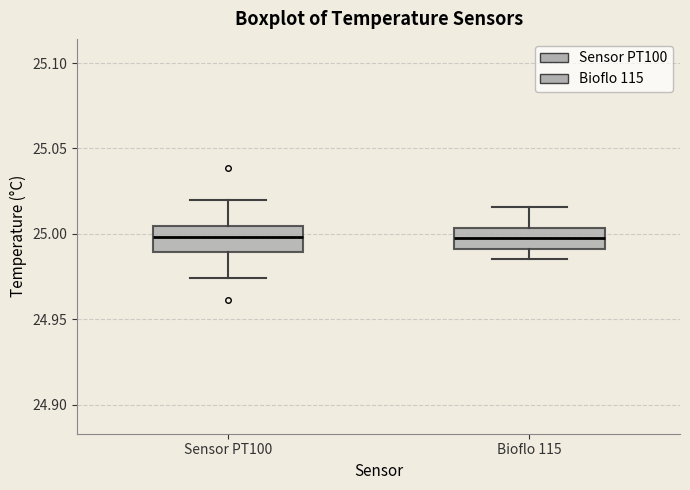

Reading left to right, transcribe this box plot: for each box, give where its median line is, the range the box spans, and where its two whiskers end, as read against the y-axis. The values are not printed on the chart, so give them approximately, as read against the axis.

Sensor PT100: median 25.000, box 24.990 to 25.005, whiskers 24.975 to 25.020
Bioflo 115: median 24.995, box 24.990 to 25.005, whiskers 24.985 to 25.015